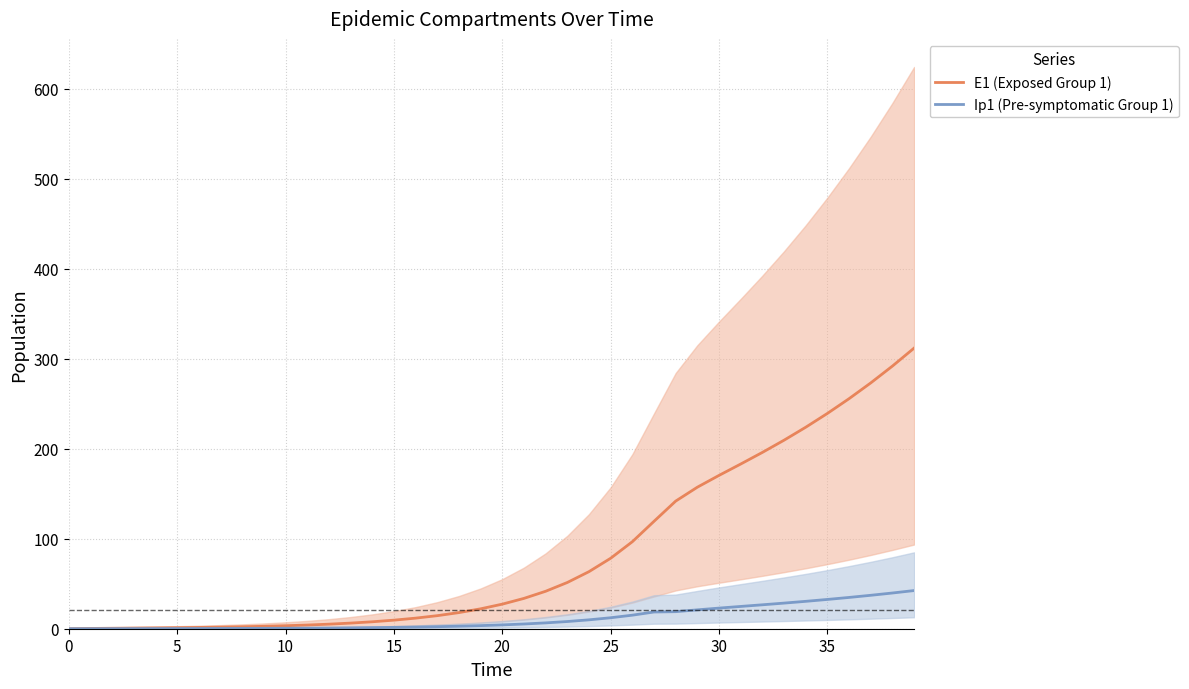

True or false: Ip1 (Pre-symptomatic Group 1) and E1 (Exposed Group 1) intersect in this chart.

False